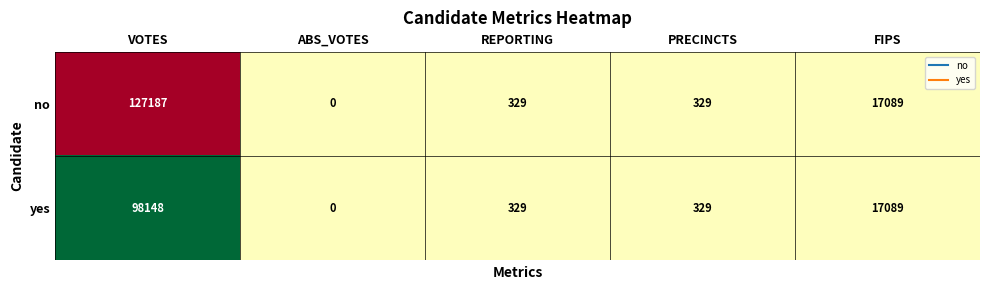

List the series in order of their peak value, lowest first.

yes, no